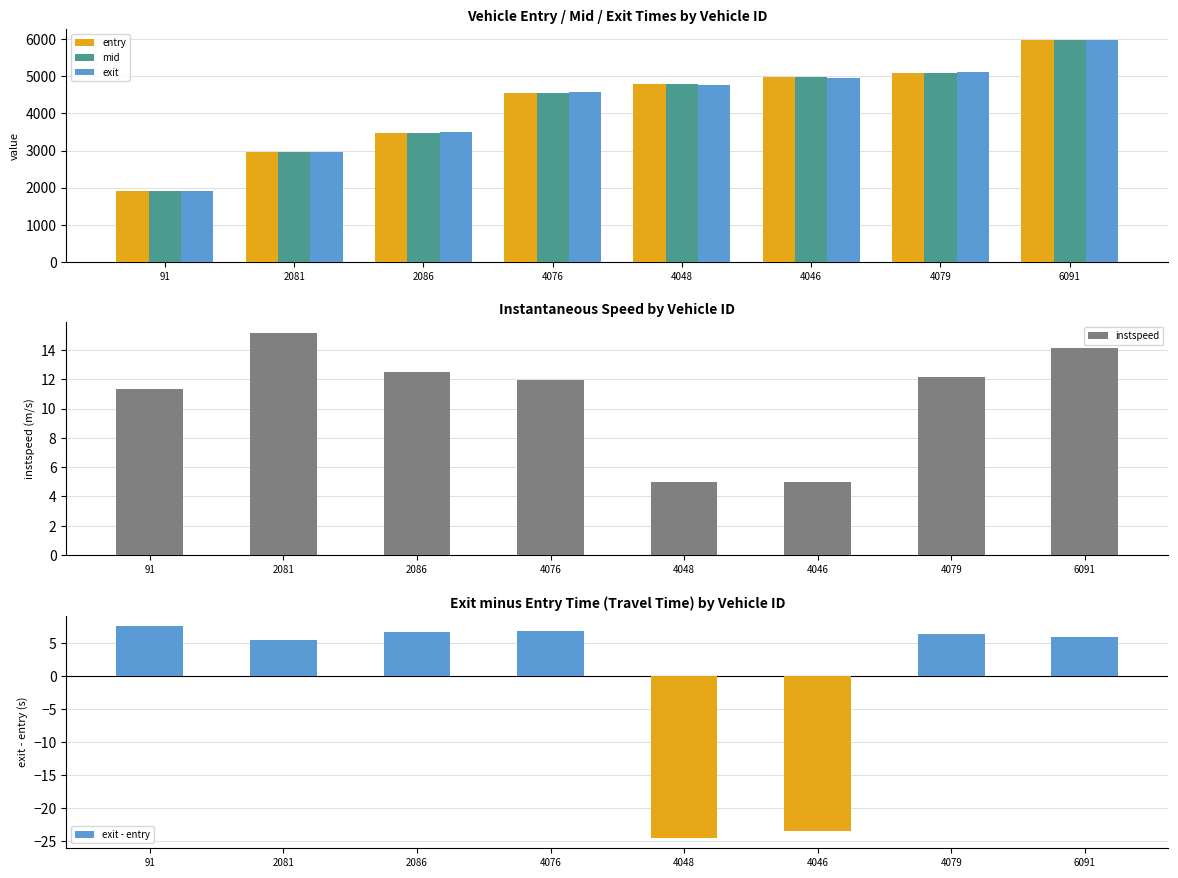

At which label does exit - entry reach its peak?

91